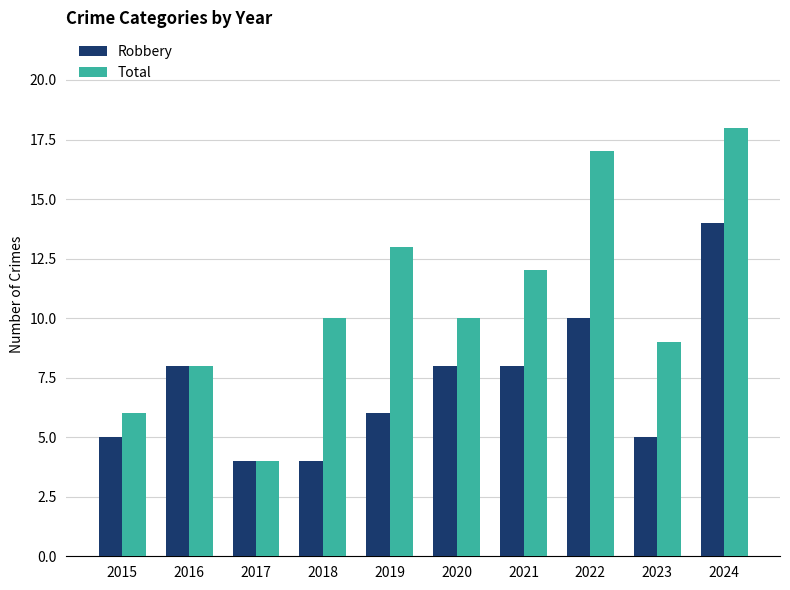

Count the number of categories in the chart.

10